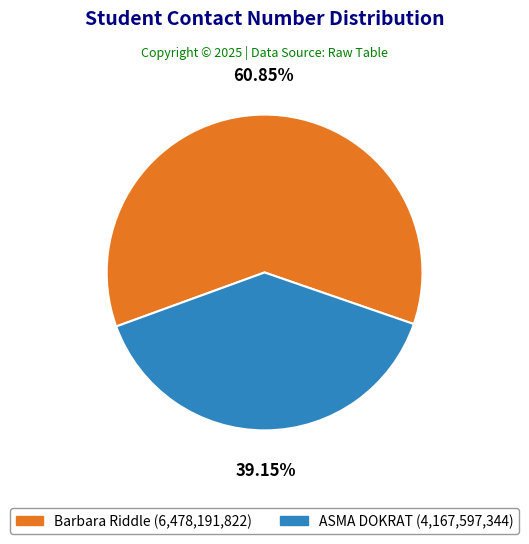

Does ASMA DOKRAT account for over 50% of the chart?

No